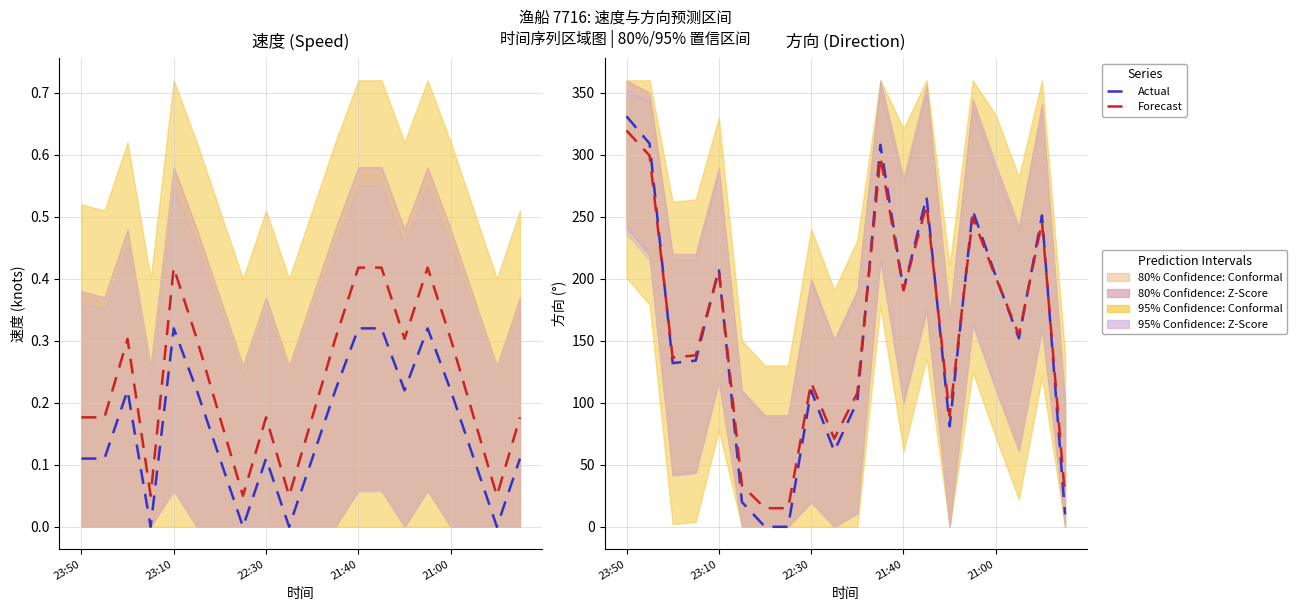

How many series are shown in this chart?

2